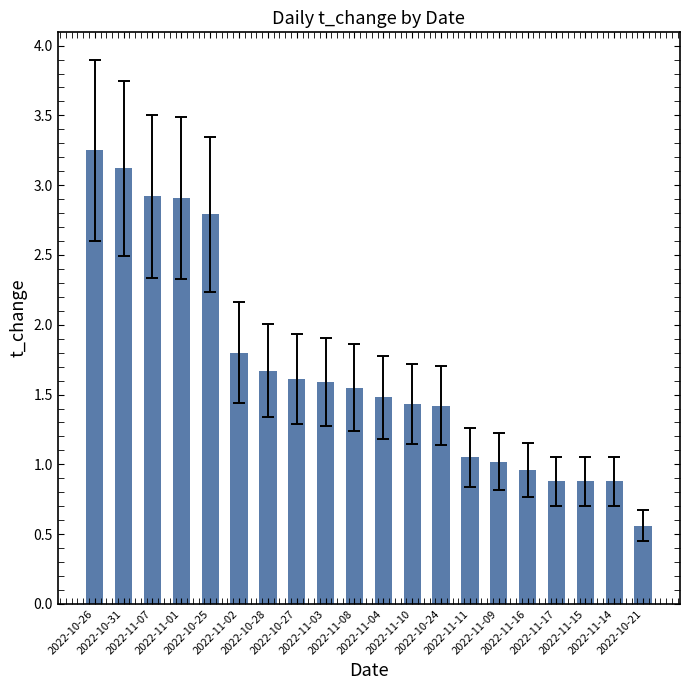

Which category has the lowest value across all series?

2022-10-21